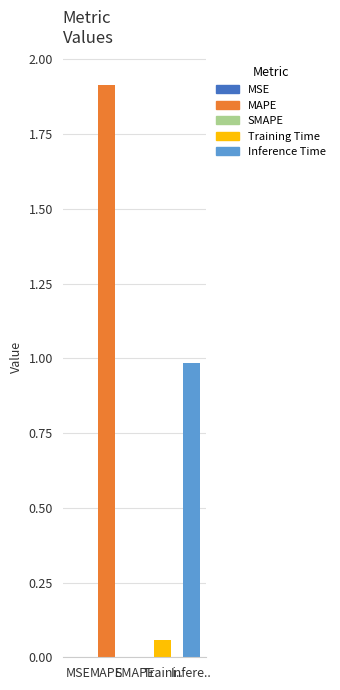

Does the chart contain stacked bars?

No